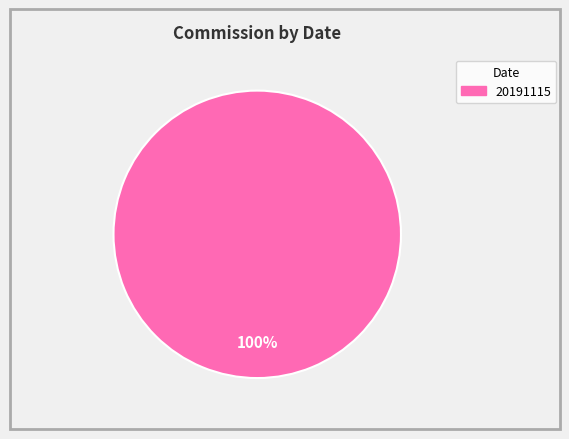

Does any single category account for the majority?

Yes